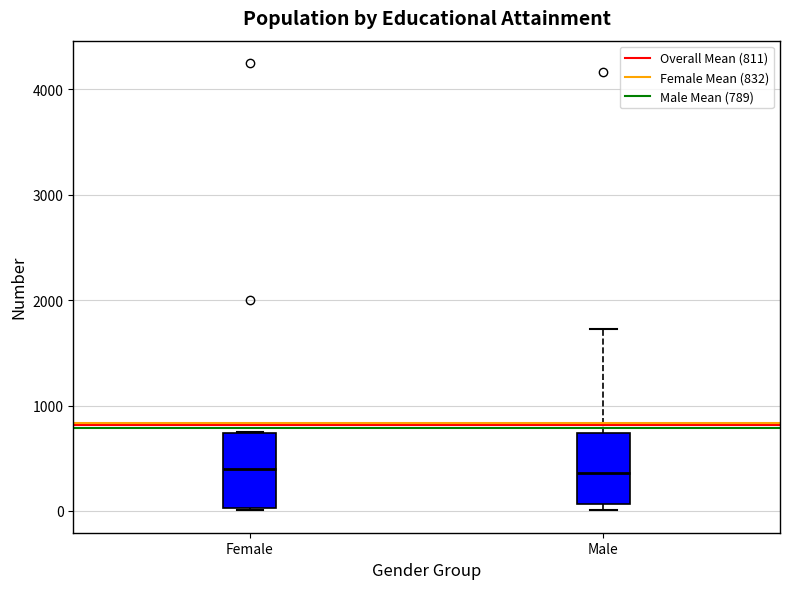

Where is the upper edge of the box for Male on the y-axis? The values are not printed on the chart, so give them approximately, as read against the axis.

700